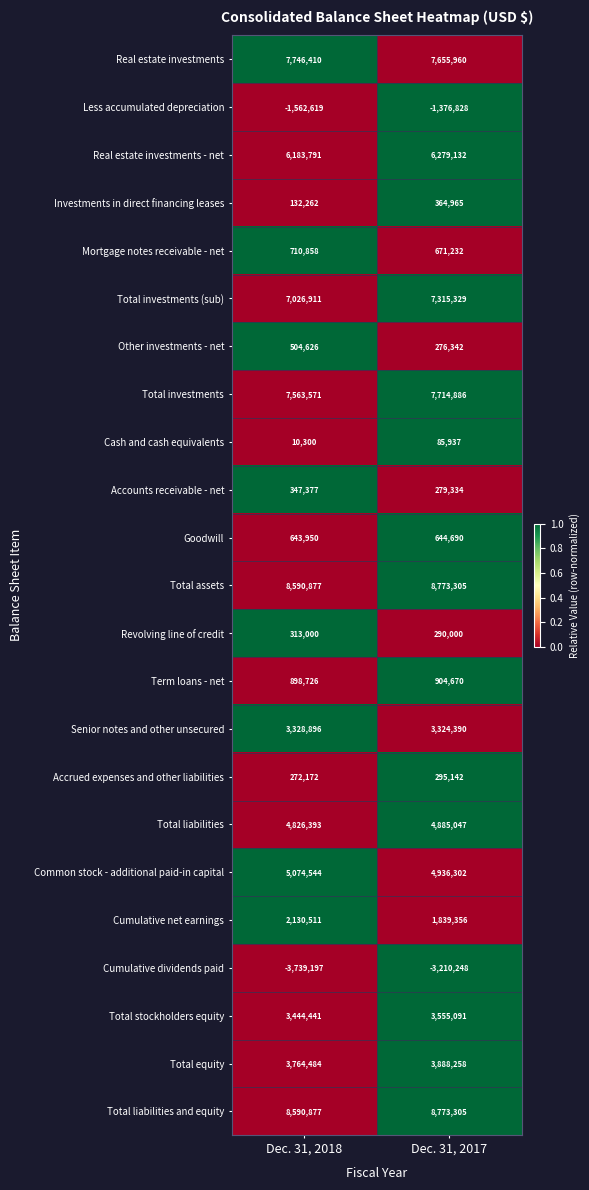

At which category does the chart reach its peak across all series?

Dec. 31, 2017